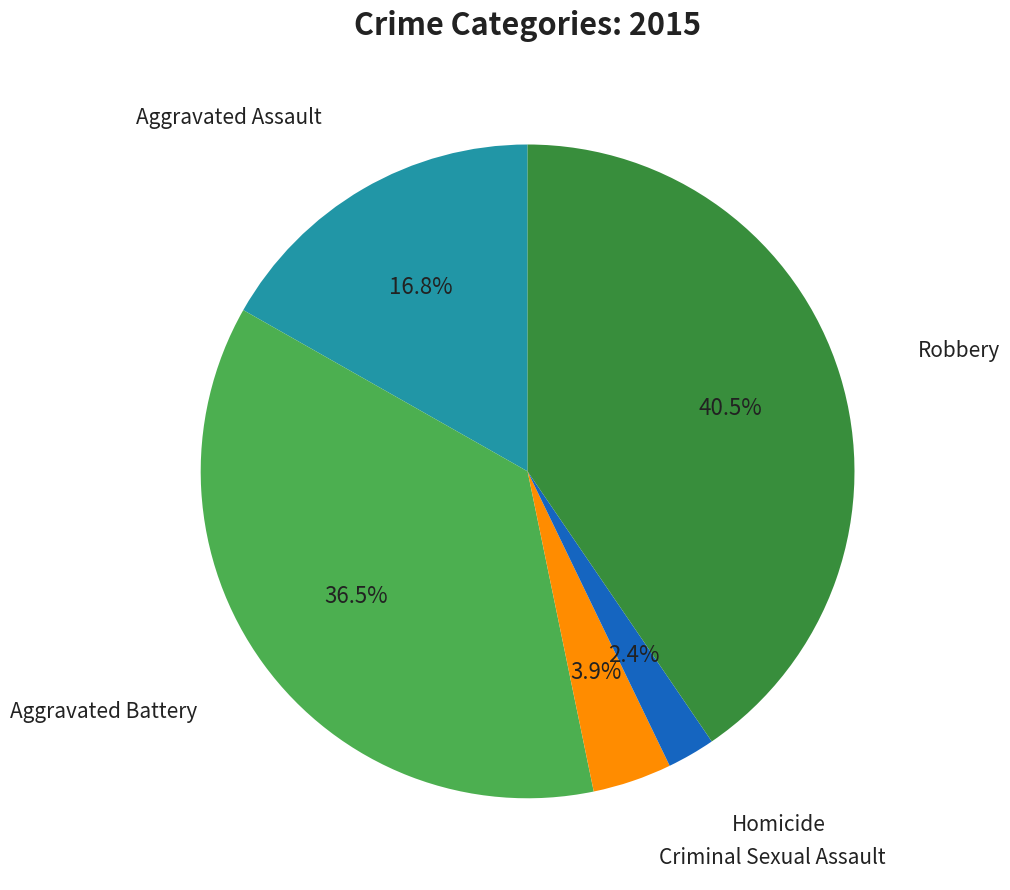

Is there a majority slice in this chart?

No